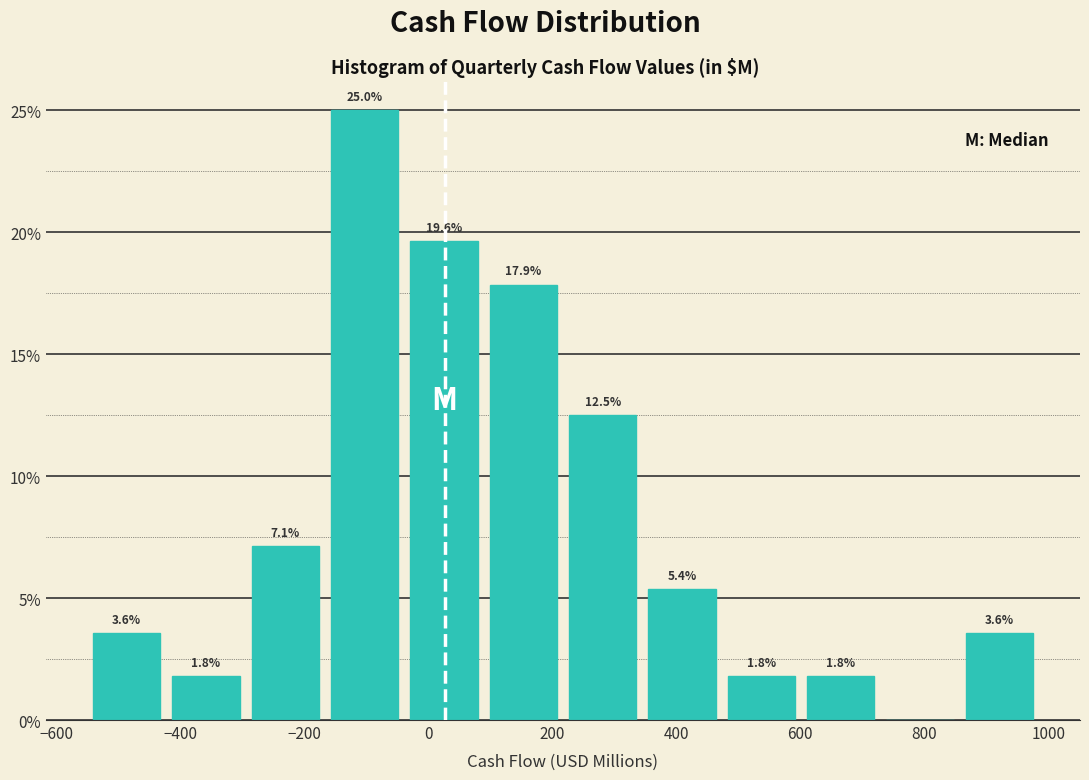

Over which range of the x-axis is the bar tallest?

-160 to -40